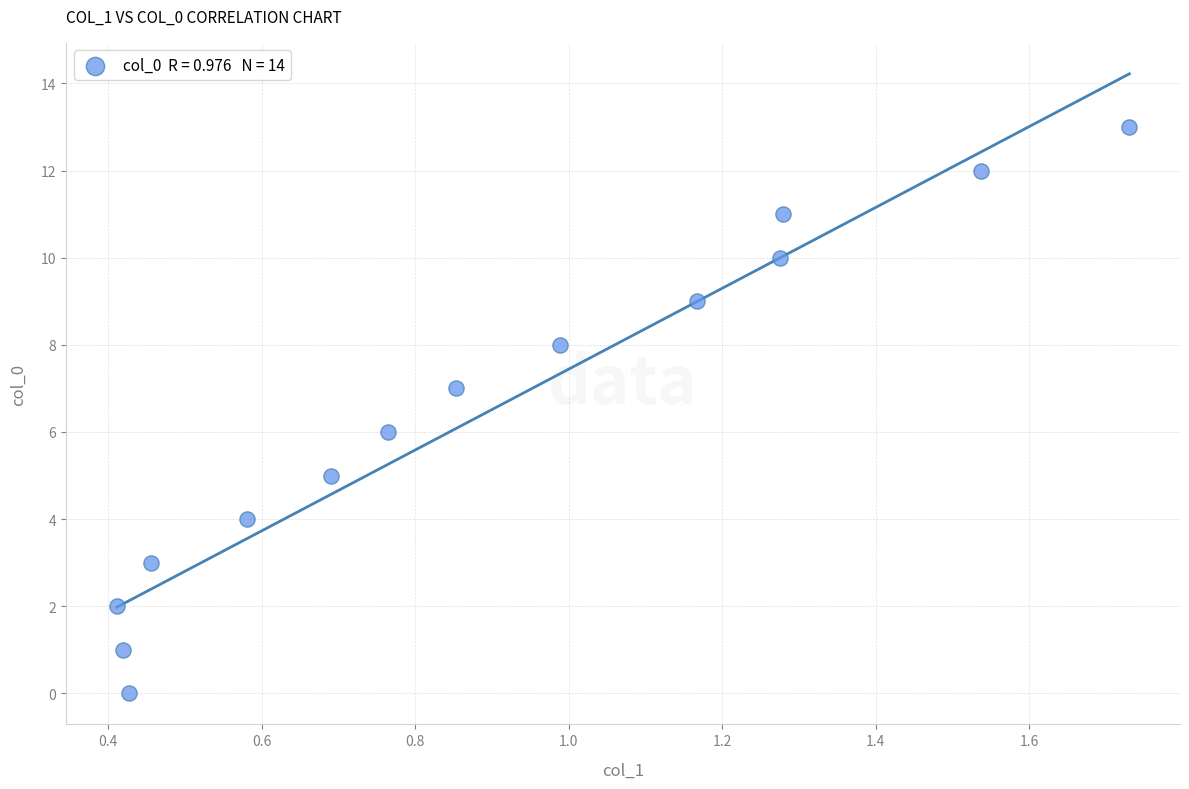

What is the range of Y values (max minus min)?

13